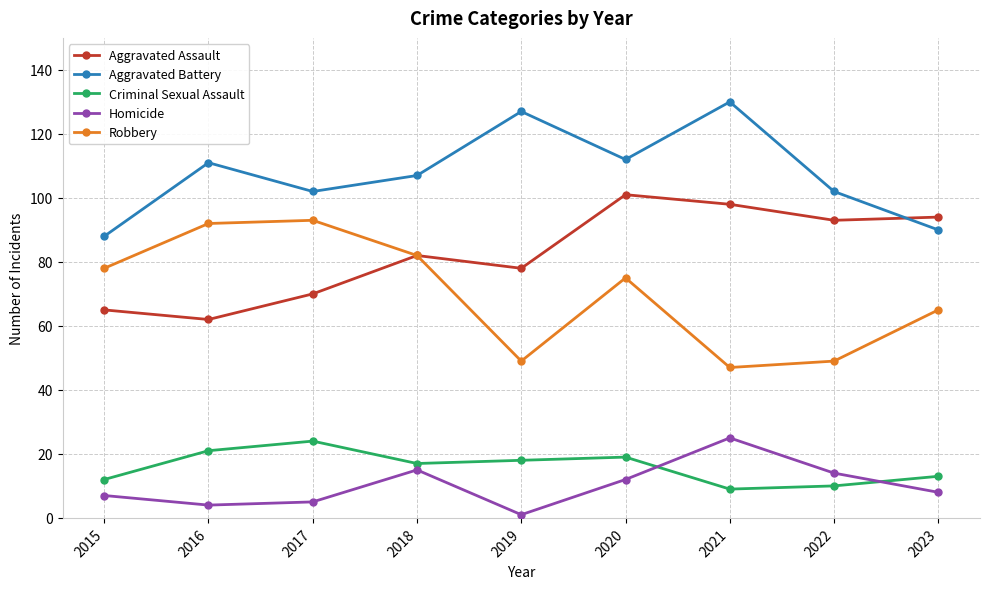

What is the greatest value displayed?

130